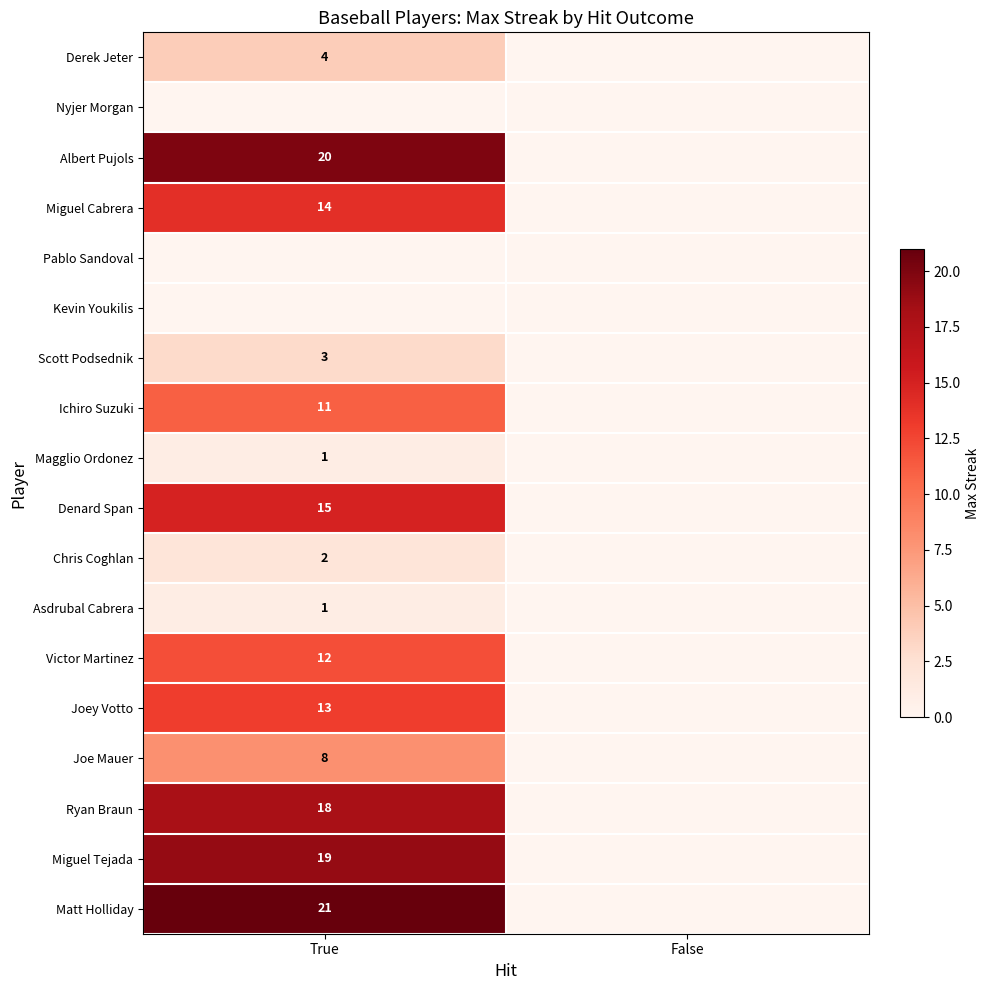

The Ryan Braun series shows 5 at True. True or false?

False